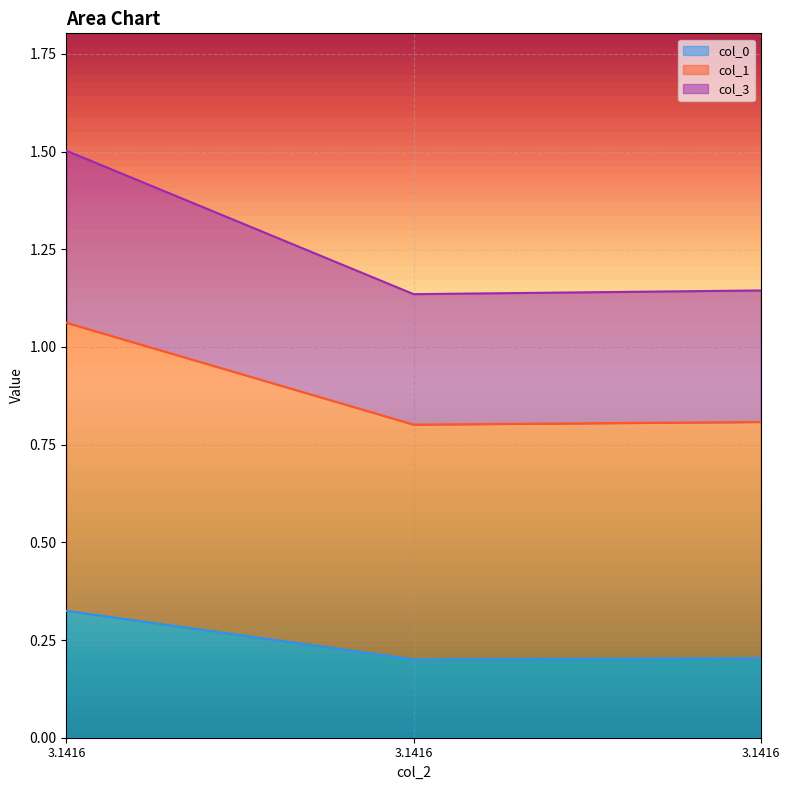

How many lines are shown in the chart?

3